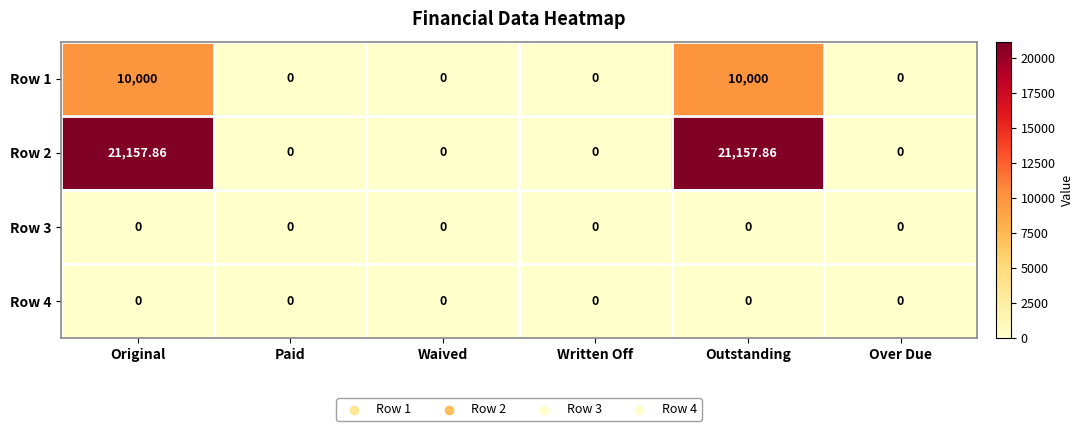

Is the value of Row 4 at Written Off greater than the value of Row 2 at Outstanding?

No